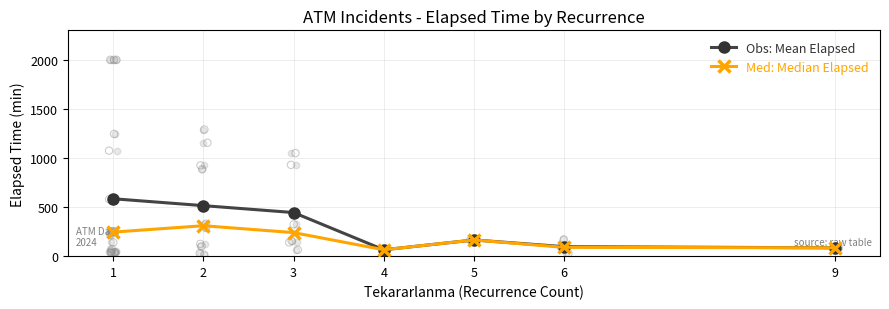

At how many categories does at least one series exceed 299?

3